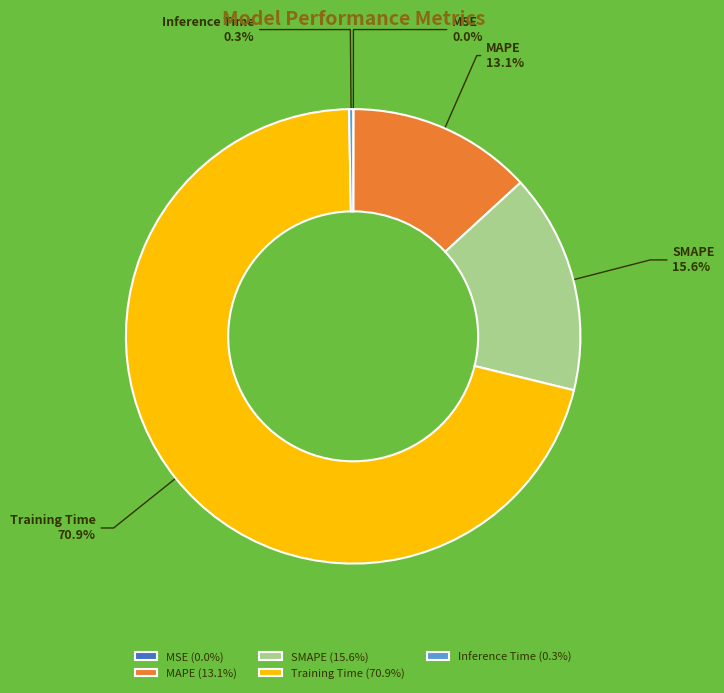

Which slice is the largest?

Training Time